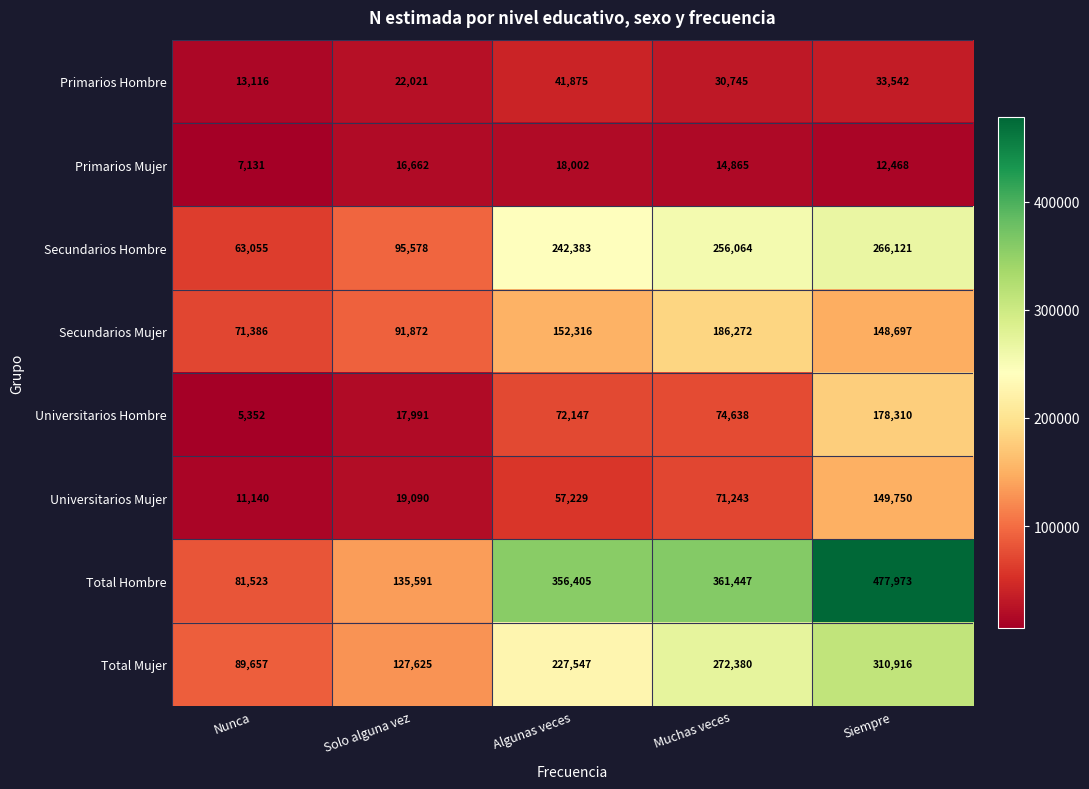

What is the approximate value of Primarios Hombre at Siempre, to the nearest 100?

33500